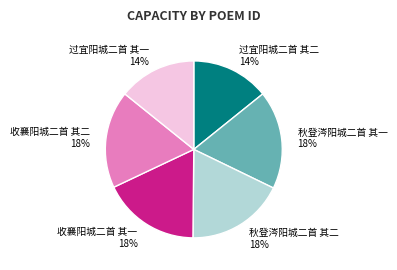

Does 秋登涔阳城二首 其一 account for over 50% of the chart?

No